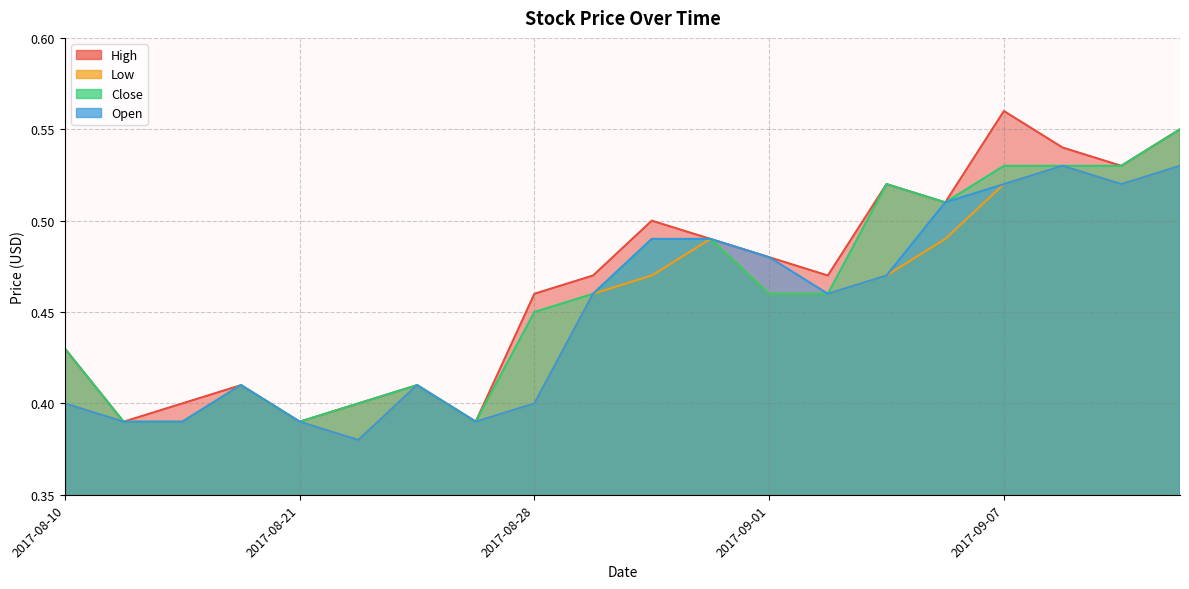

Rank the series at 2017-08-31 from lowest to highest value.

High, Low, Close, Open